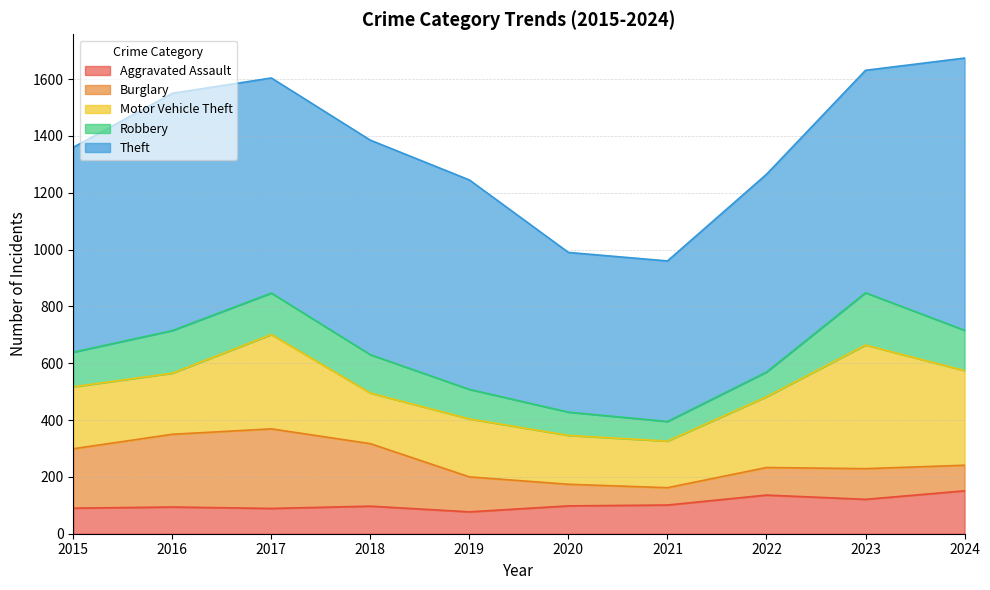

Reading left to right, what are all the values shown in this chart?

Aggravated Assault: 2015=90	2016=94	2017=89	2018=97	2019=77	2020=98	2021=101	2022=136	2023=121	2024=151
Burglary: 2015=209	2016=256	2017=280	2018=220	2019=123	2020=76	2021=61	2022=97	2023=108	2024=90
Motor Vehicle Theft: 2015=218	2016=215	2017=332	2018=178	2019=204	2020=172	2021=164	2022=249	2023=435	2024=333
Robbery: 2015=122	2016=150	2017=146	2018=135	2019=104	2020=82	2021=69	2022=87	2023=184	2024=142
Theft: 2015=721	2016=835	2017=757	2018=755	2019=737	2020=562	2021=565	2022=696	2023=783	2024=958